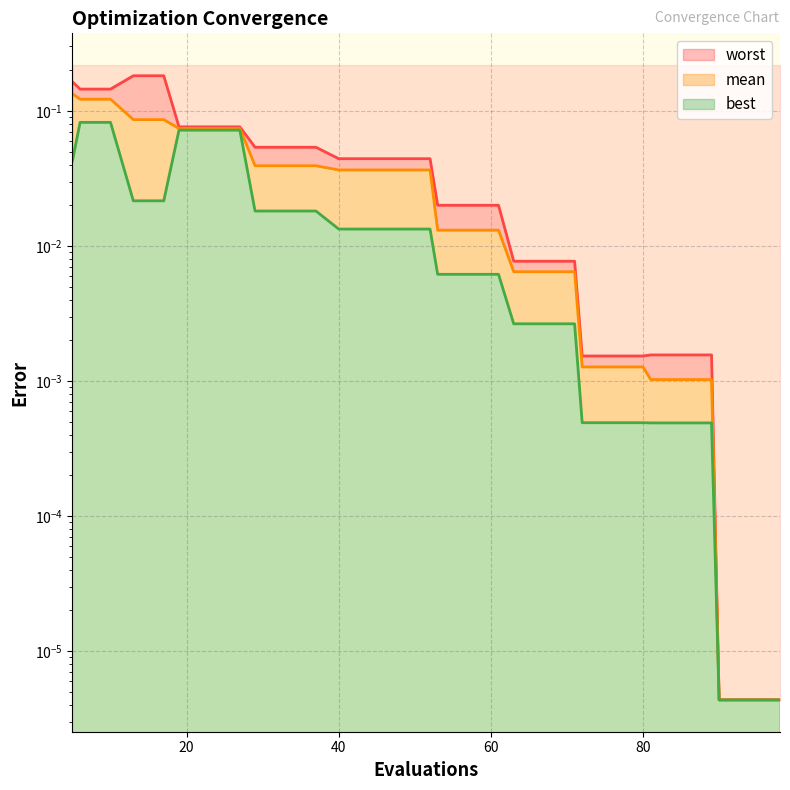

Reading left to right, what are all the values shown in this chart?

worst (line): 0.2	0.1	0.1	0.2	0.2	0.1	0.1	0.1	0.1	0.1	0.1	0.0	0.0	0.0	0.0	0.0	0.0	0.0	0.0	0.0	0.0	0.0	0.0	0.0	0.0	0.0	0.0	0.0	0.0	0.0
mean (line): 0.1	0.1	0.1	0.1	0.1	0.1	0.1	0.1	0.0	0.0	0.0	0.0	0.0	0.0	0.0	0.0	0.0	0.0	0.0	0.0	0.0	0.0	0.0	0.0	0.0	0.0	0.0	0.0	0.0	0.0
best (line): 0.0	0.1	0.1	0.0	0.0	0.1	0.1	0.1	0.0	0.0	0.0	0.0	0.0	0.0	0.0	0.0	0.0	0.0	0.0	0.0	0.0	0.0	0.0	0.0	0.0	0.0	0.0	0.0	0.0	0.0